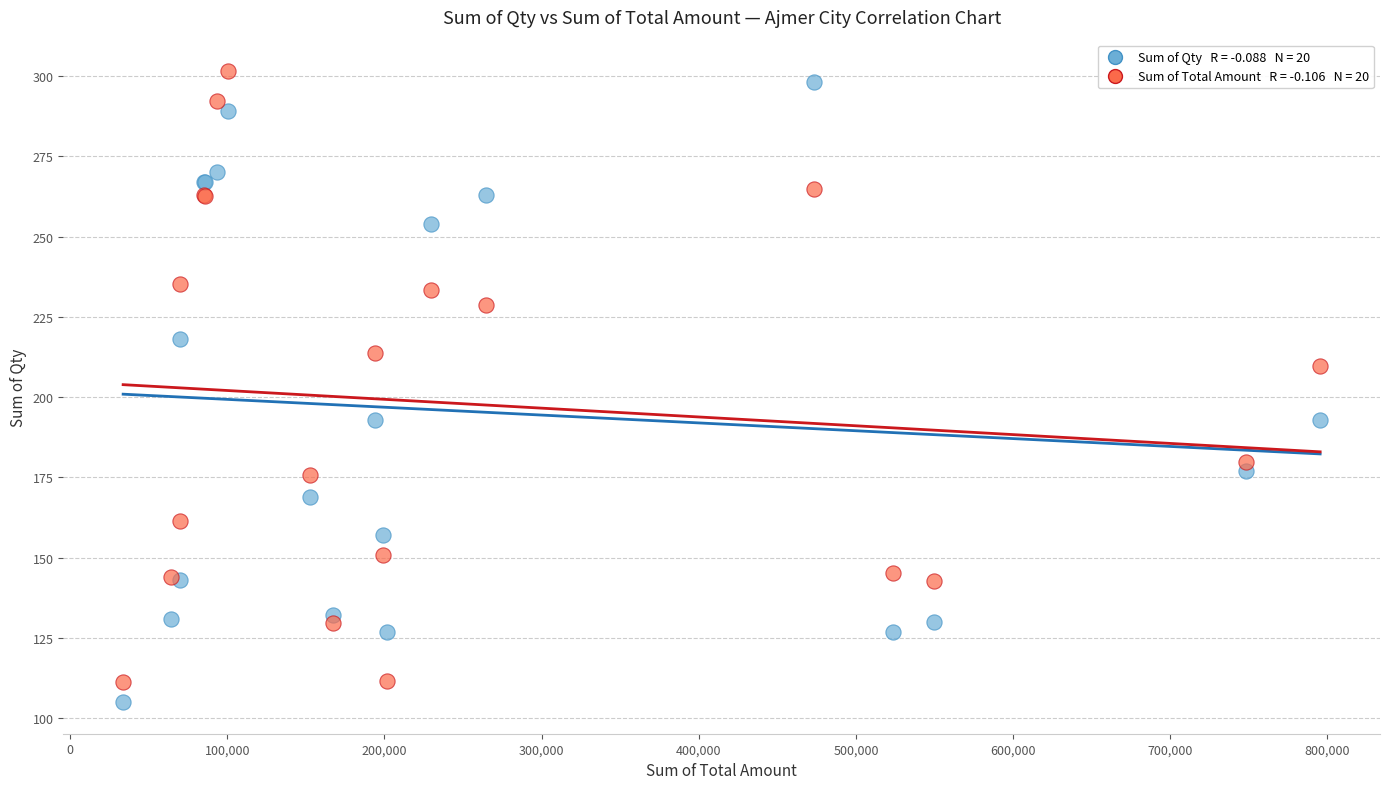

Across all series, what Y value is closest to 203?

209.6